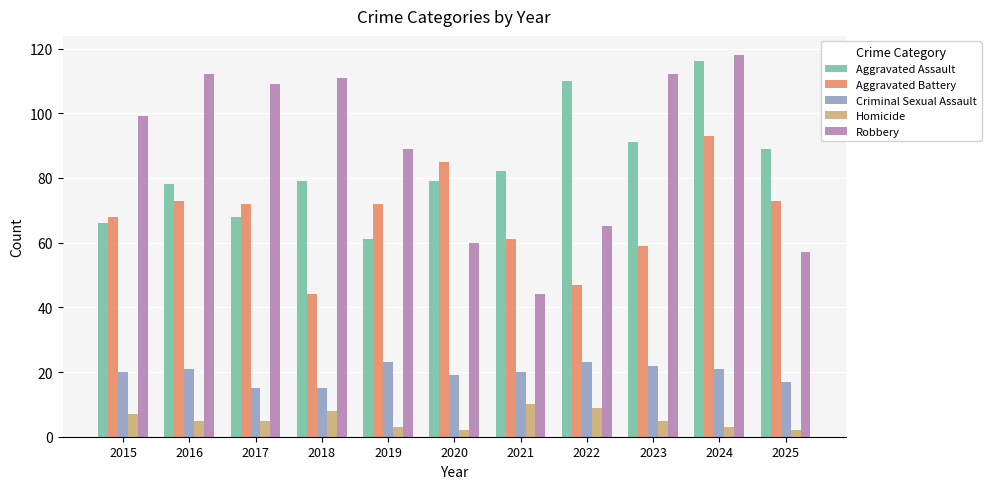

Which series has the largest total across all categories?

Robbery